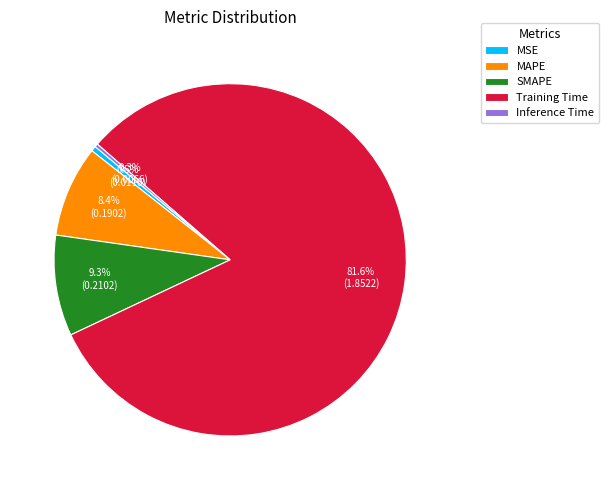

To the nearest percent, what is the difference between the largest and smallest slice percentages?

81%